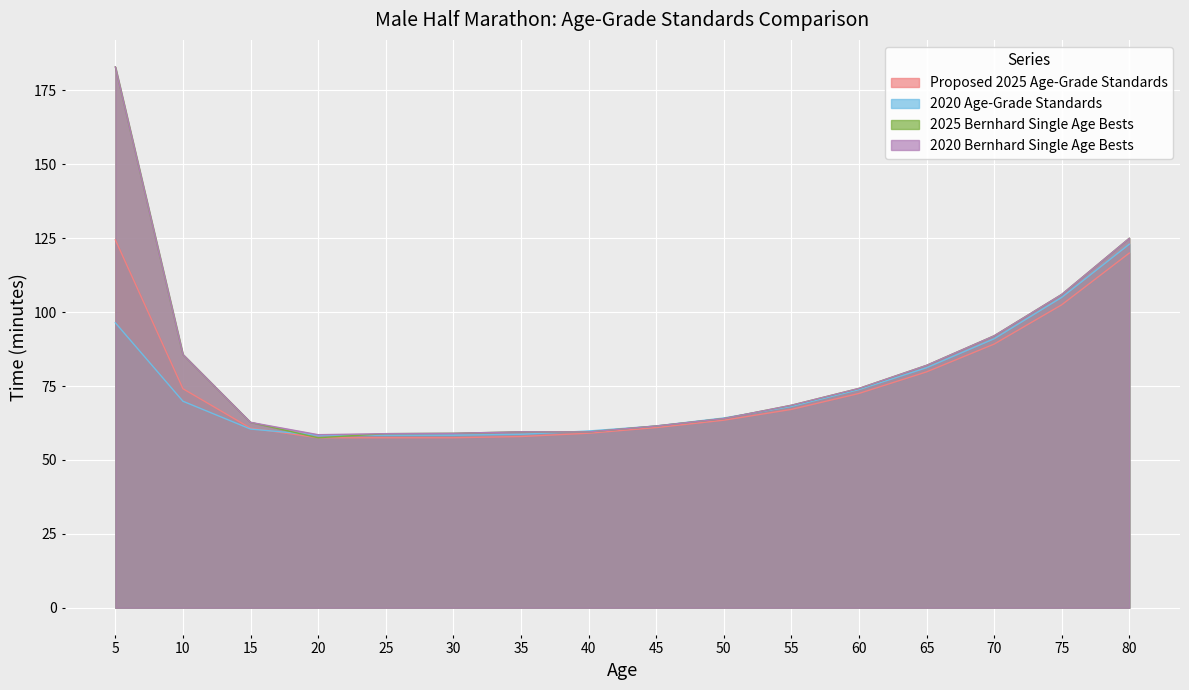

Between 35 and 25, which is larger?

35